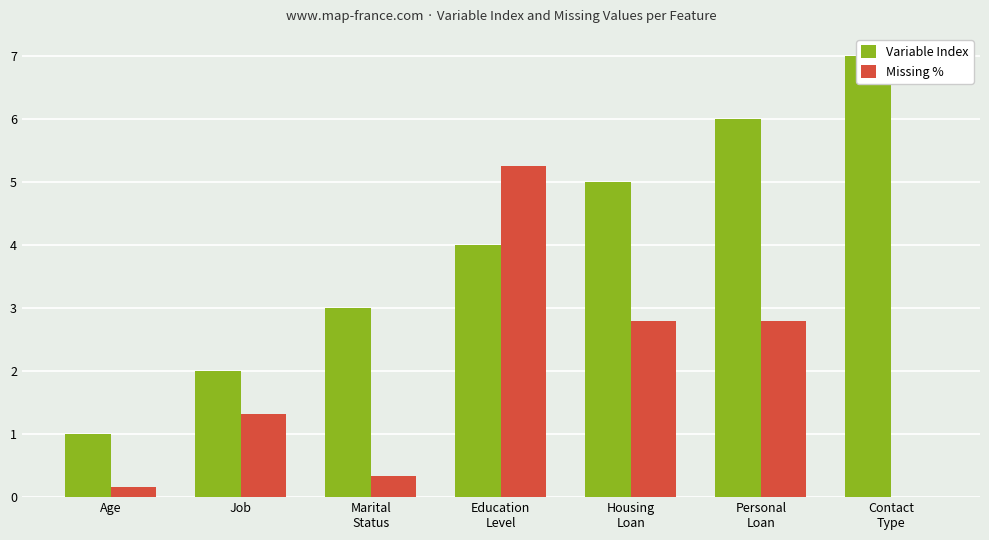

The Missing % series shows 1.3 at Job. True or false?

True